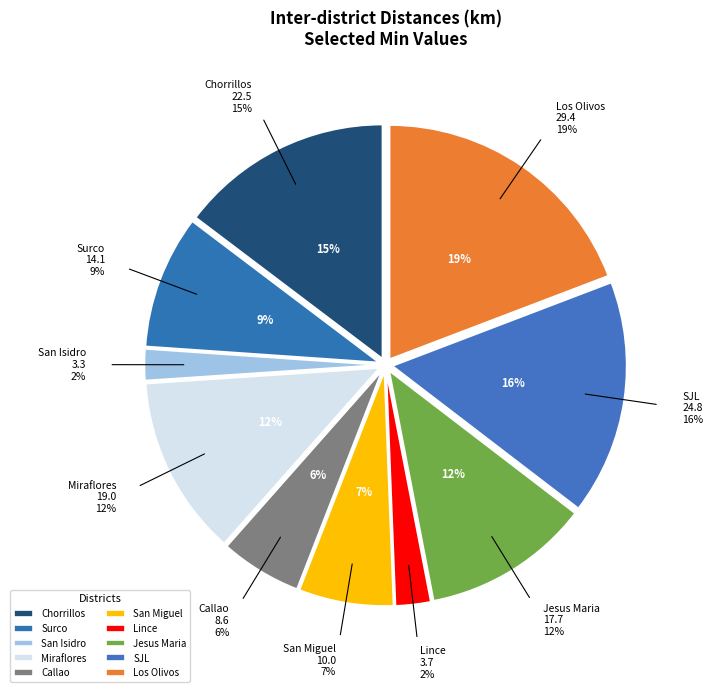

Is it true that San Isidro is 2% of the pie?

True